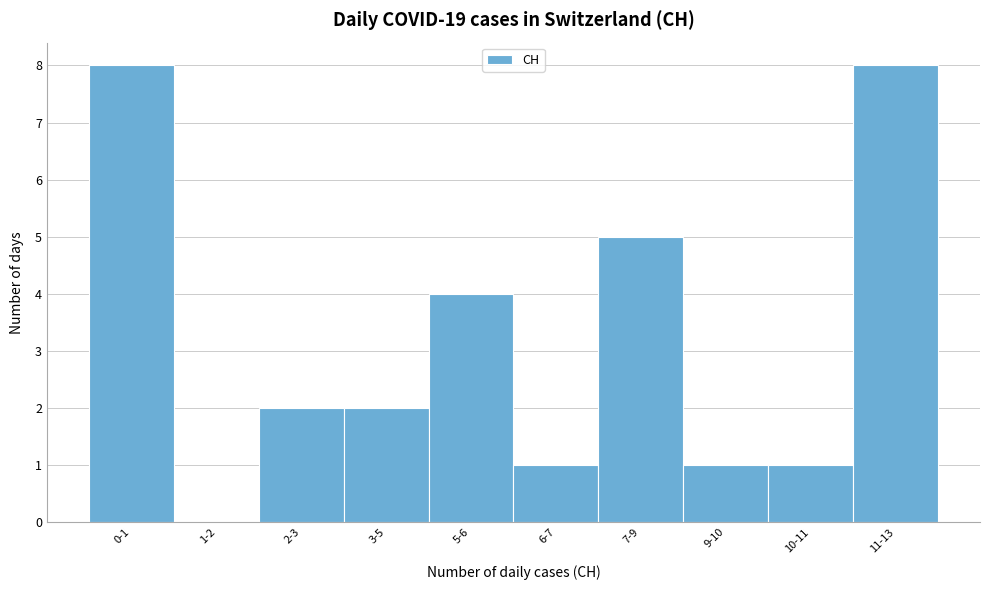

Reading left to right, transcribe all the data shown in this chart.

0-1=8	1-2=0	2-3=2	3-5=2	5-6=4	6-7=1	7-9=5	9-10=1	10-11=1	11-13=8